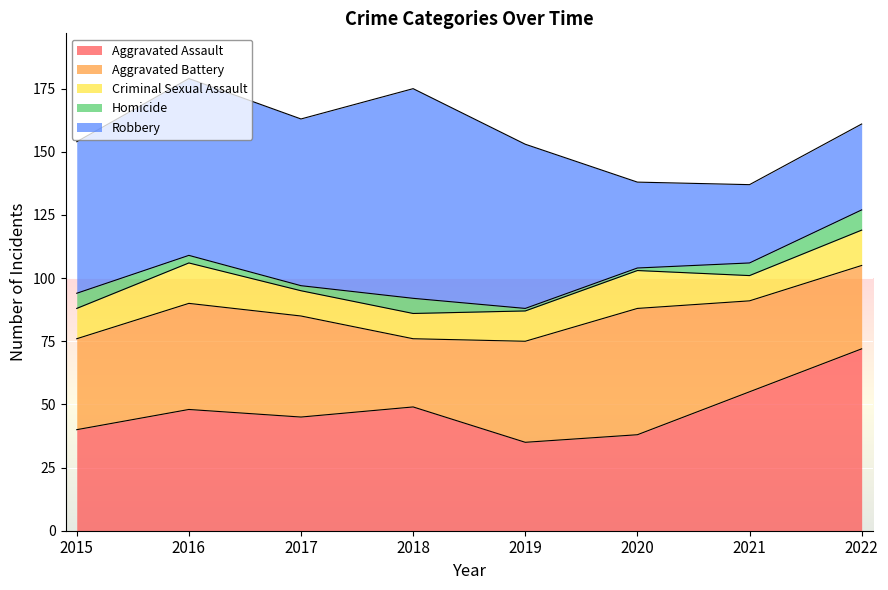

True or false: Aggravated Battery and Homicide cross at least once.

False